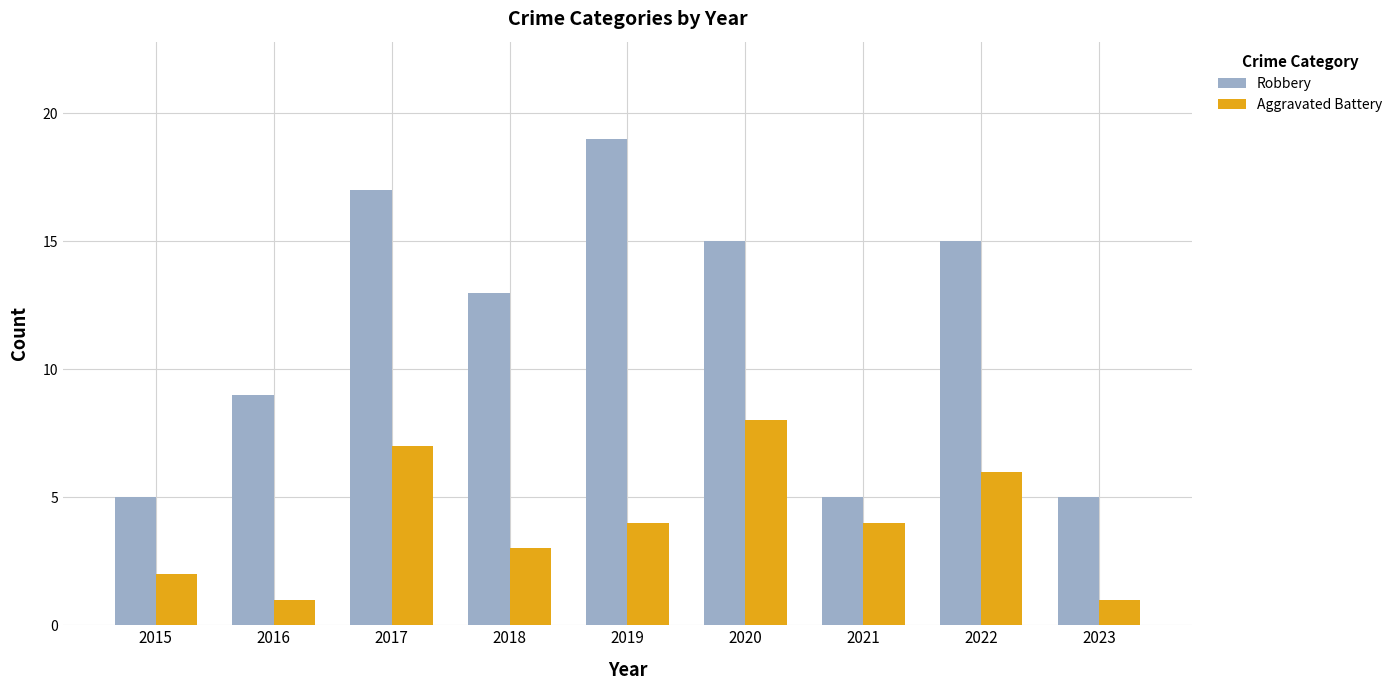

Rank the series by their maximum value, from lowest to highest.

Aggravated Battery, Robbery